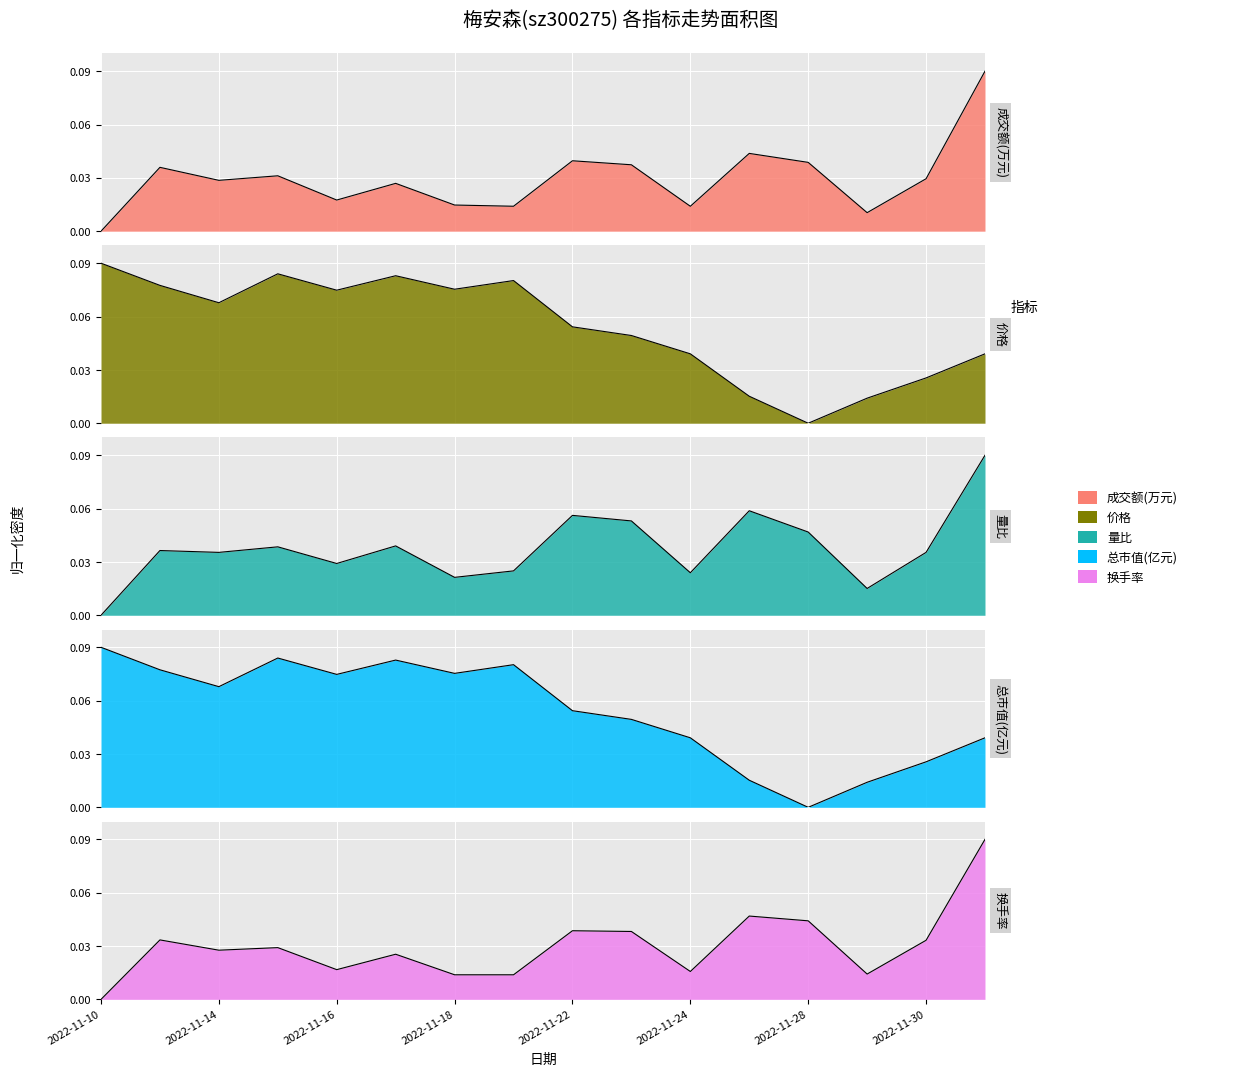

Which has a higher value, 2022-11-16 or 2022-11-28?

2022-11-28